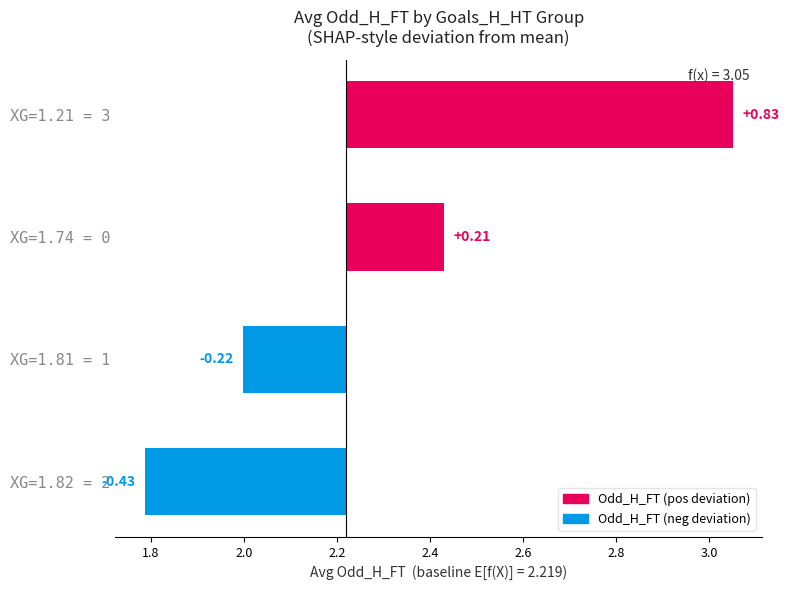

True or false: the data shows 0.1 at XG=1.74 = 0.

False